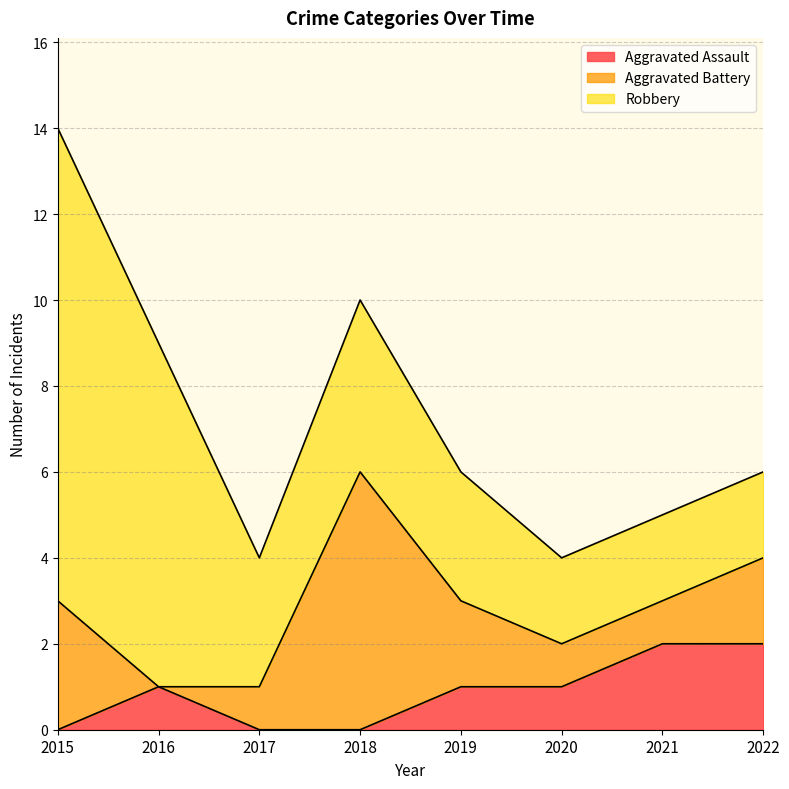

How many Aggravated Battery values are between 1 and 3?

6